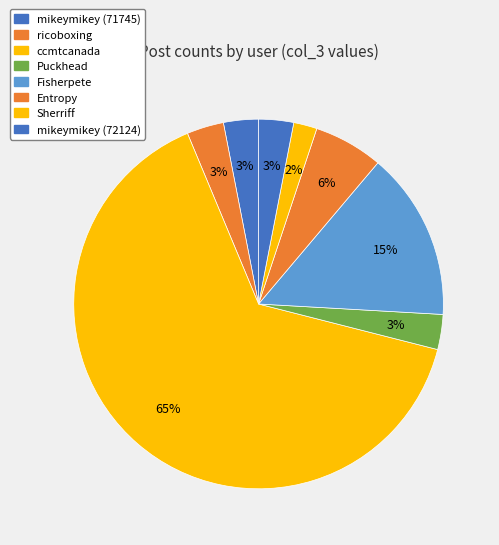

Which category accounts for the majority?

ccmtcanada